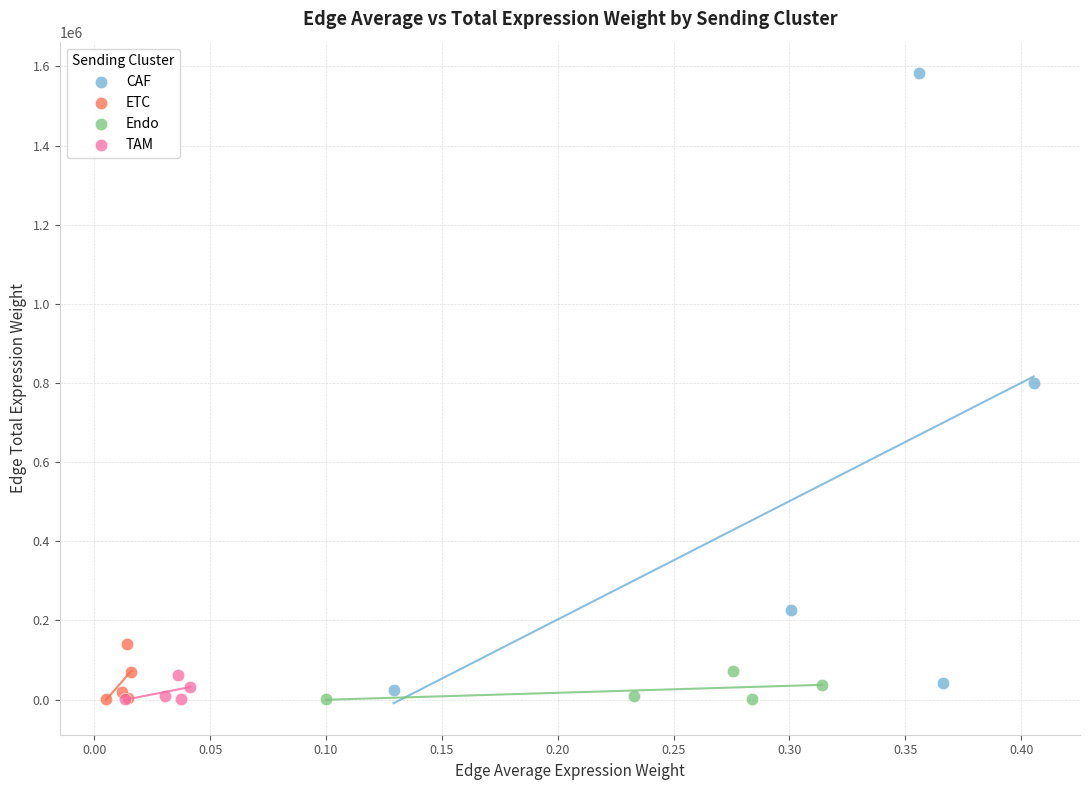

Which series reaches the maximum Y coordinate?

CAF